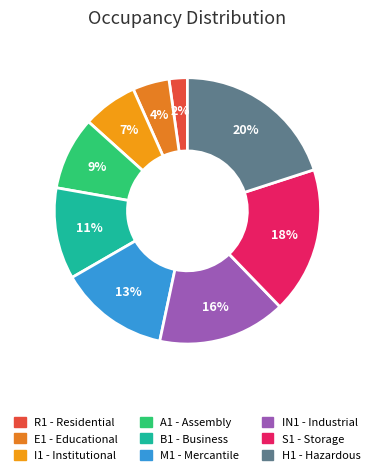

Count the number of slices in the pie.

9